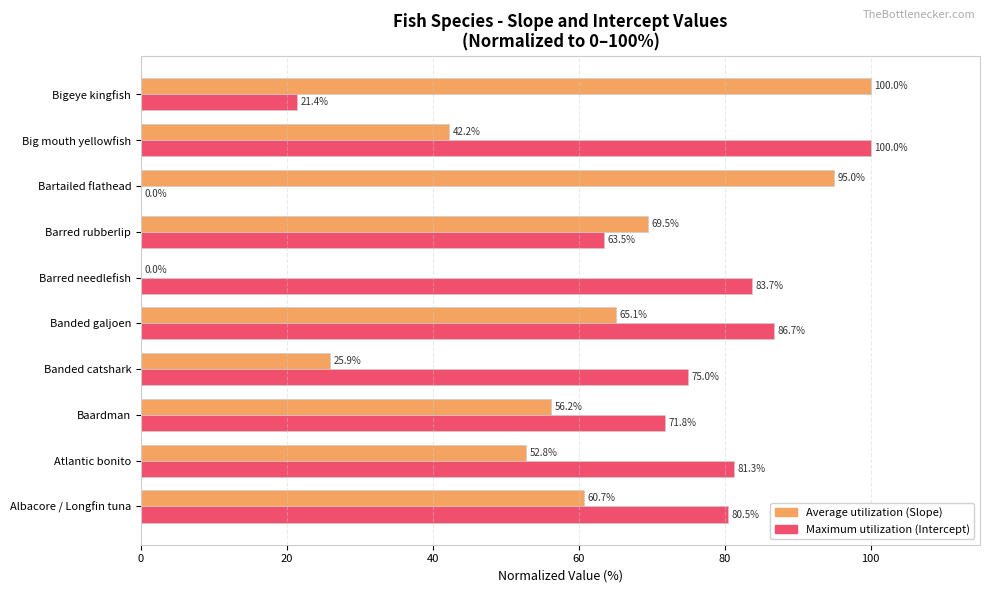

What is the maximum value shown in the chart?

100.0